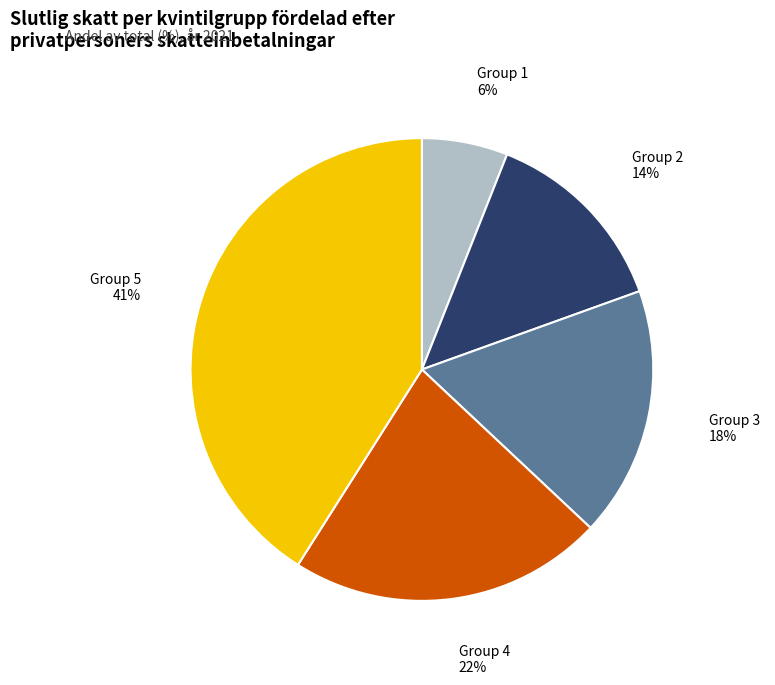

Is there a majority slice in this chart?

No